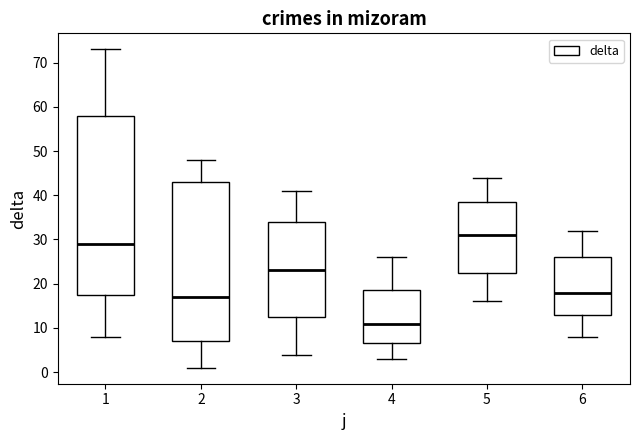

Which box is the tallest, from its lower edge to its upper edge?

1